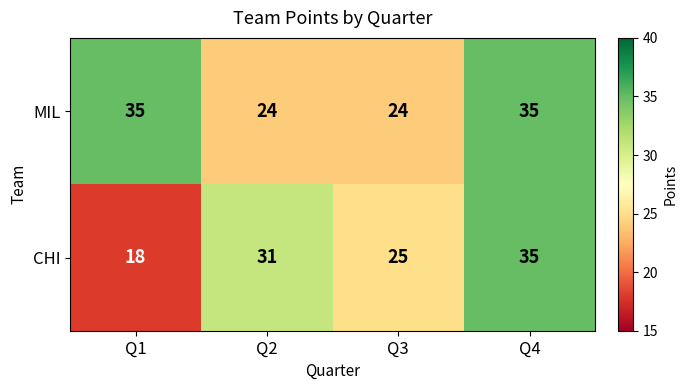

How many categories are shown in the chart?

4